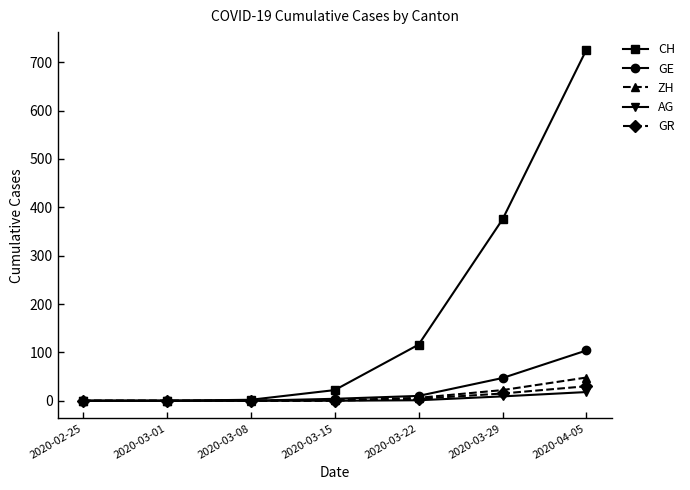

What is the label of the 2nd point from the right?

2020-03-29